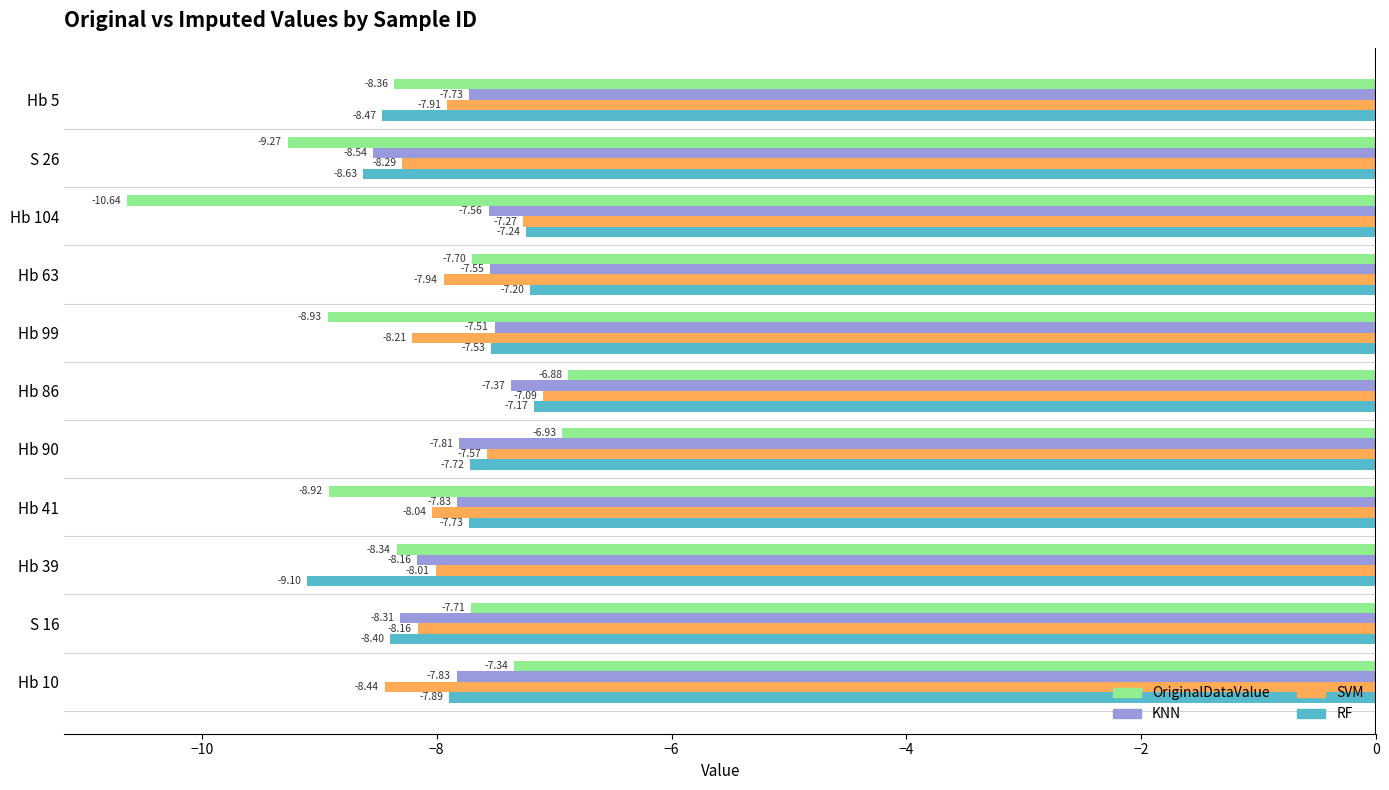

At which label does OriginalDataValue reach its peak?

Hb 86